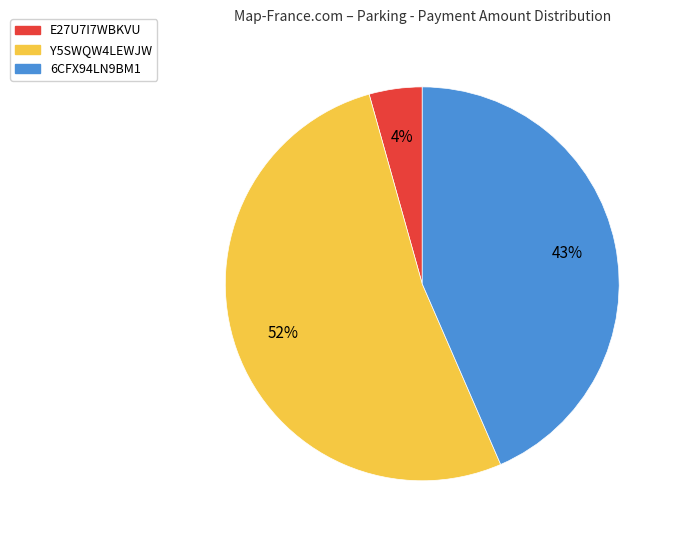

Which has a higher value, Y5SWQW4LEWJW or E27U7I7WBKVU?

Y5SWQW4LEWJW